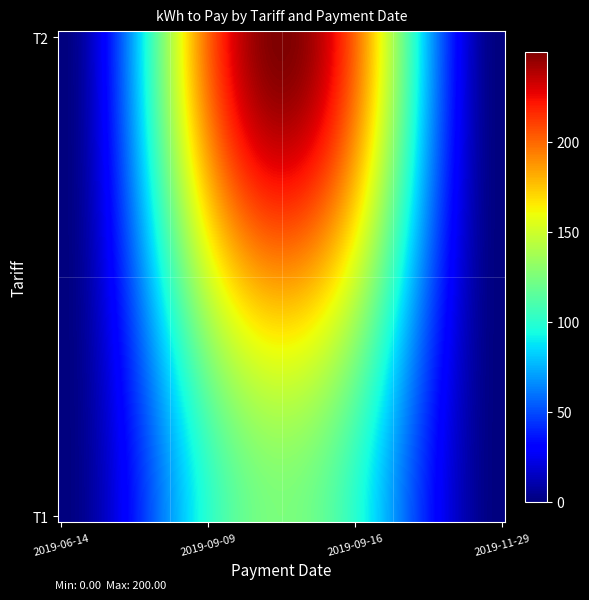

Which series has the largest total across all categories?

T2